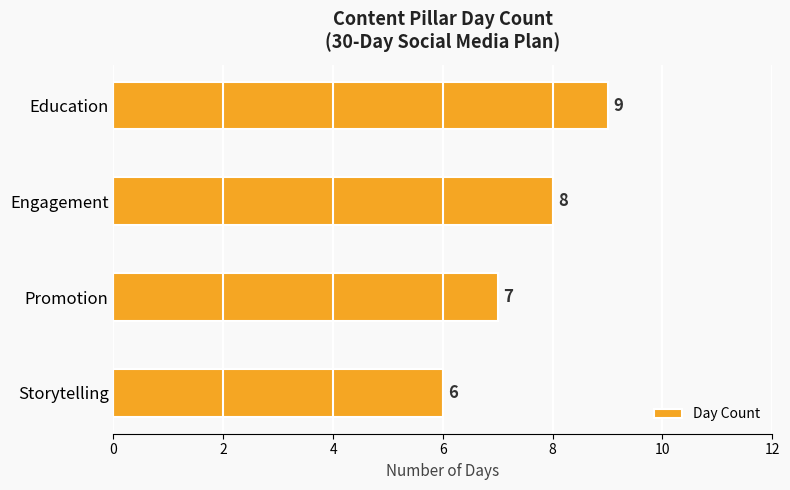

What is the greatest value displayed?

9